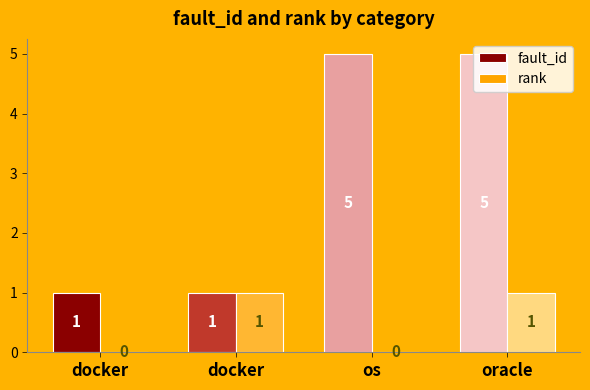

What are all the series names shown in the legend?

fault_id, rank